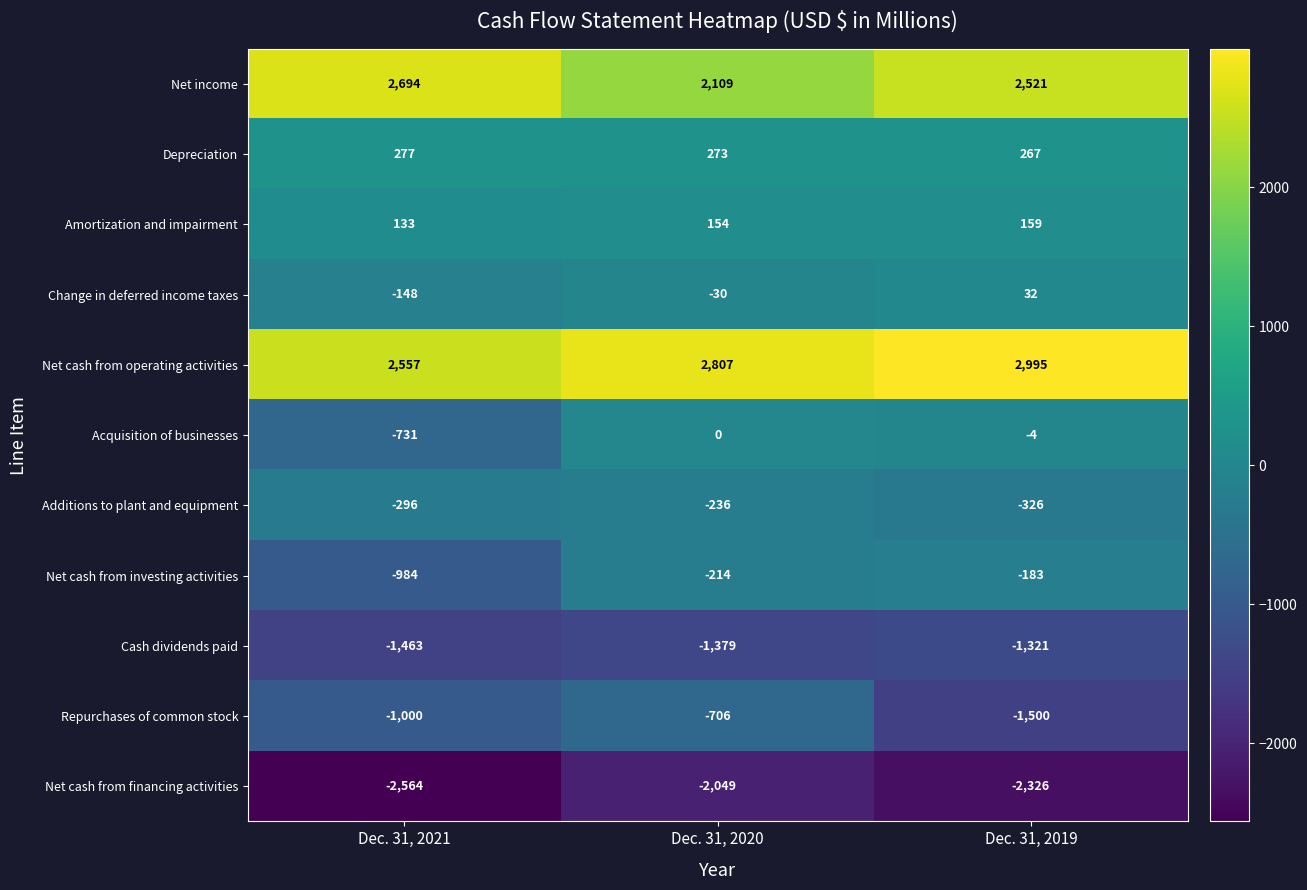

At which category is the sum across all series the highest?

Dec. 31, 2020